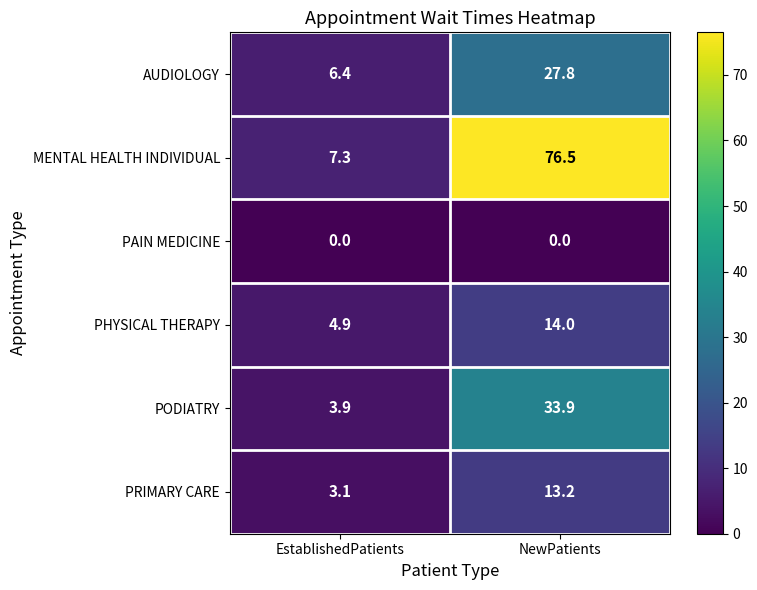

Reading left to right, list all the values displayed in this chart.

AUDIOLOGY: 6.4	27.8
MENTAL HEALTH INDIVIDUAL: 7.3	76.5
PAIN MEDICINE: 0.0	0.0
PHYSICAL THERAPY: 4.9	14.0
PODIATRY: 3.9	33.9
PRIMARY CARE: 3.1	13.2